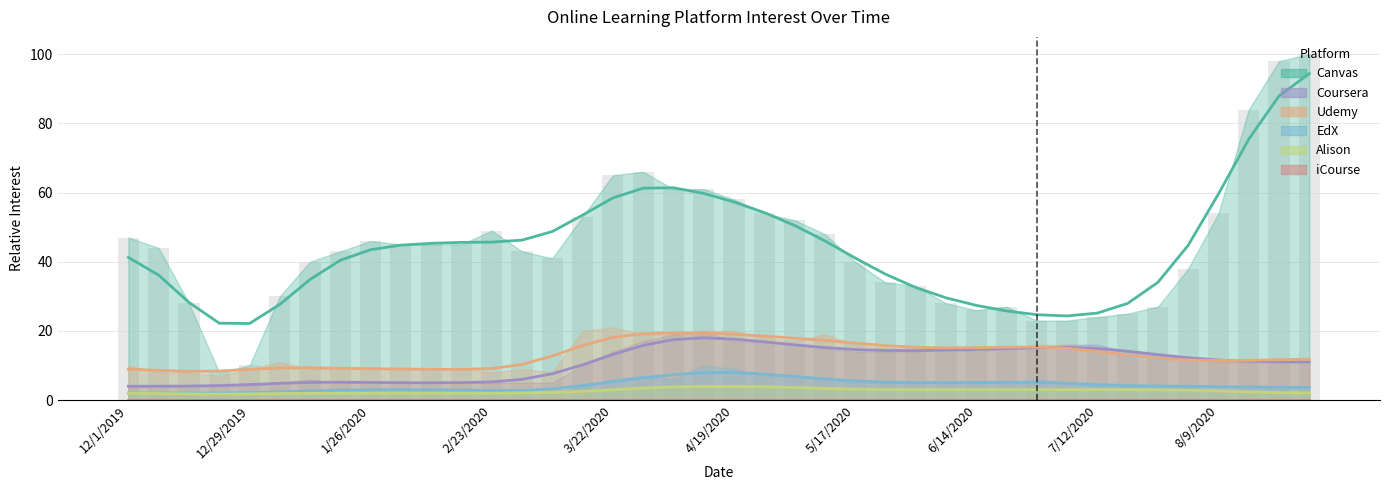

Between 1/12/2020 and 12/8/2019, which is larger?

12/8/2019